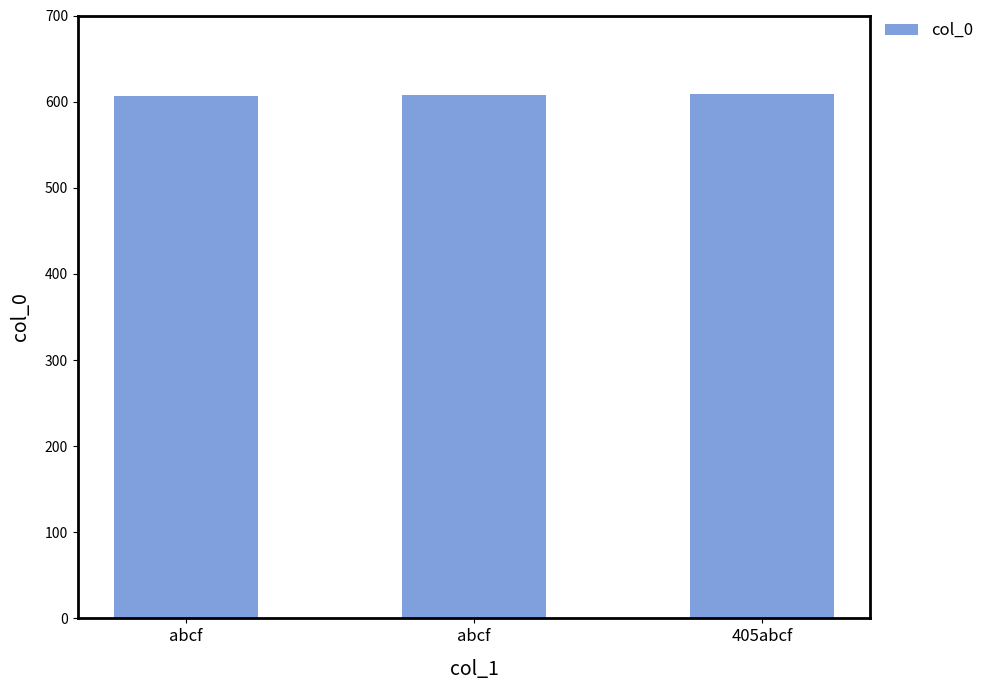

Reading left to right, what are all the values shown in this chart?

607	608	609